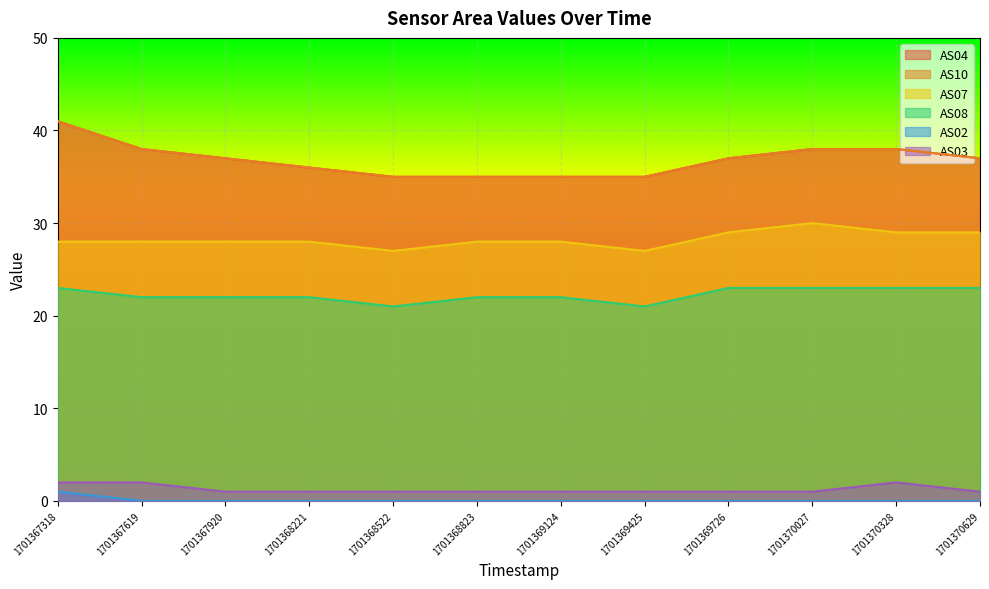

True or false: AS07 has more than 0 interior local peaks.

True